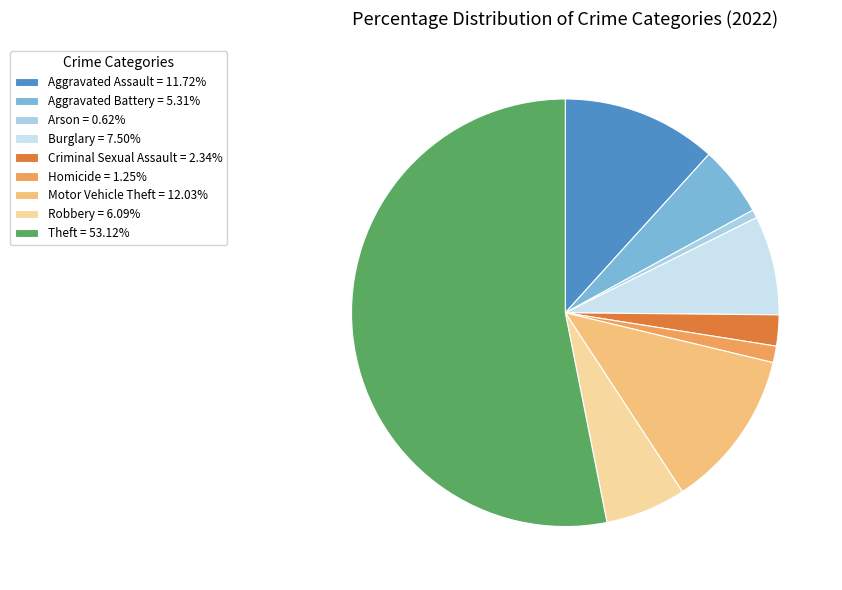

How many segments does this pie chart have?

9